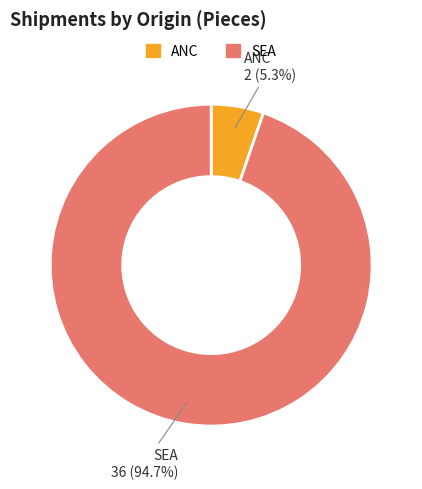

To the nearest percent, what is the average slice percentage?

50%